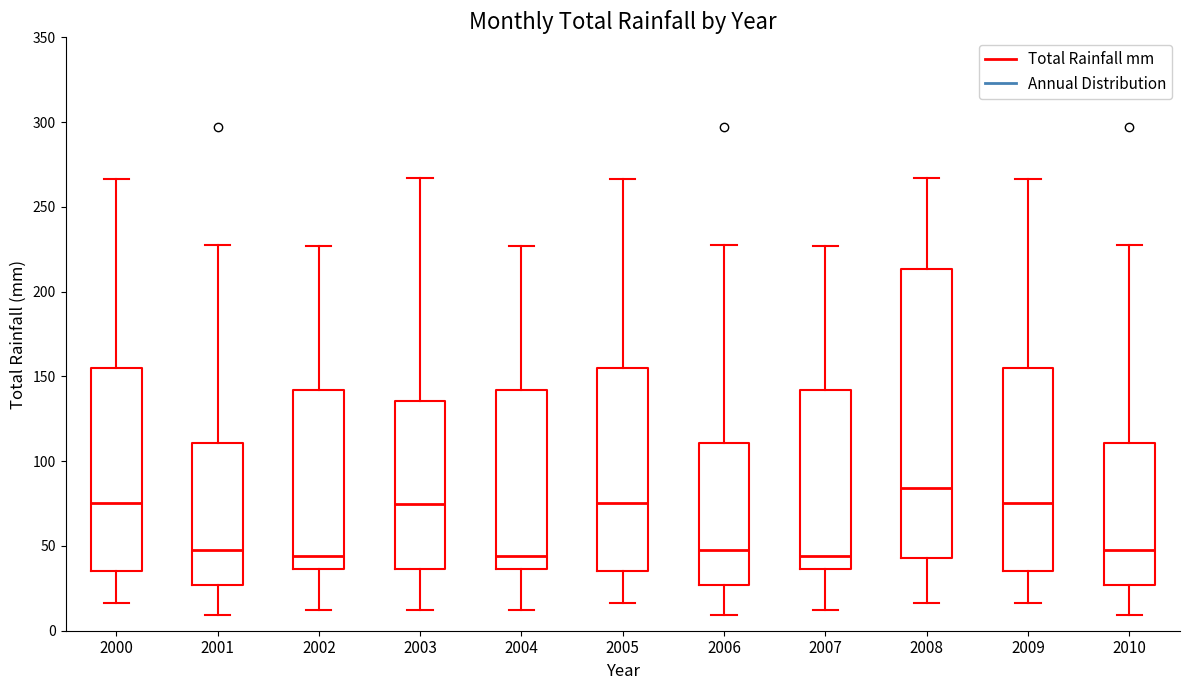

Reading left to right, transcribe this box plot: for each box, give where its median line is, the range the box spans, and where its two whiskers end, as read against the y-axis. The values are not printed on the chart, so give them approximately, as read against the axis.

2000: median 75, box 35 to 155, whiskers 15 to 265
2001: median 45, box 25 to 110, whiskers 10 to 225
2002: median 45, box 35 to 140, whiskers 10 to 225
2003: median 75, box 35 to 135, whiskers 10 to 265
2004: median 45, box 35 to 140, whiskers 10 to 225
2005: median 75, box 35 to 155, whiskers 15 to 265
2006: median 45, box 25 to 110, whiskers 10 to 225
2007: median 45, box 35 to 140, whiskers 10 to 225
2008: median 85, box 45 to 215, whiskers 15 to 265
2009: median 75, box 35 to 155, whiskers 15 to 265
2010: median 45, box 25 to 110, whiskers 10 to 225